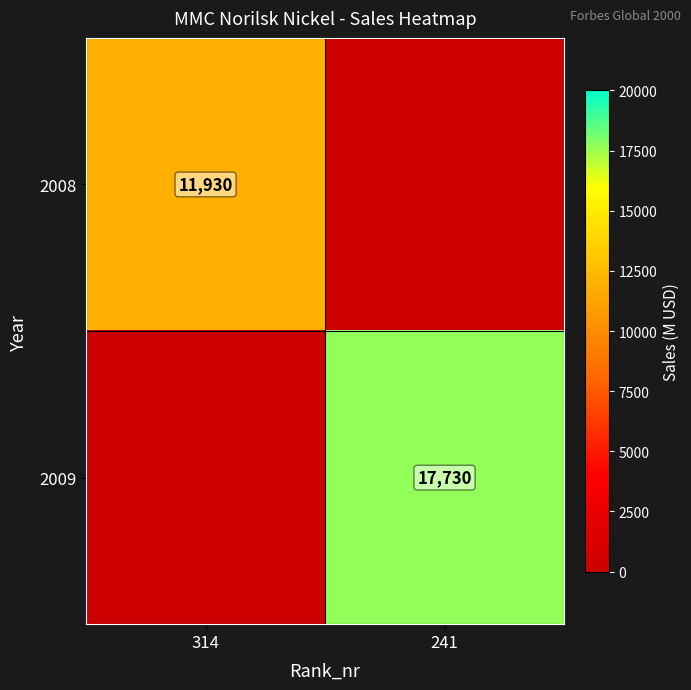

Is it true that 2009 equals 25221 at 241?

False